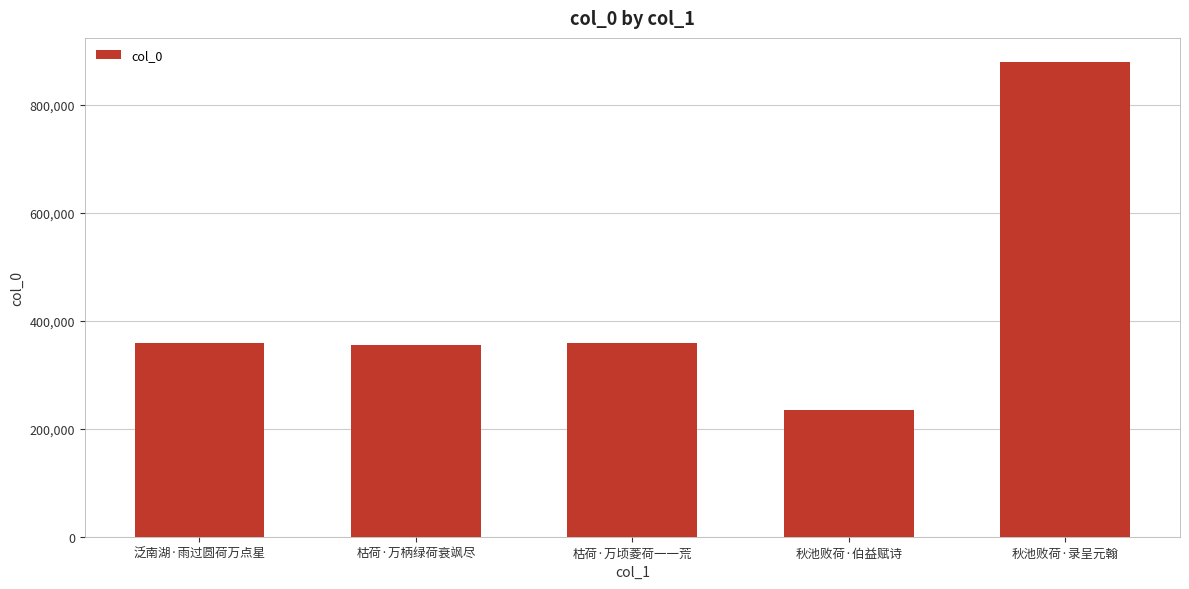

Read the value at 秋池败荷·录呈元翰, to the nearest 10.

879510